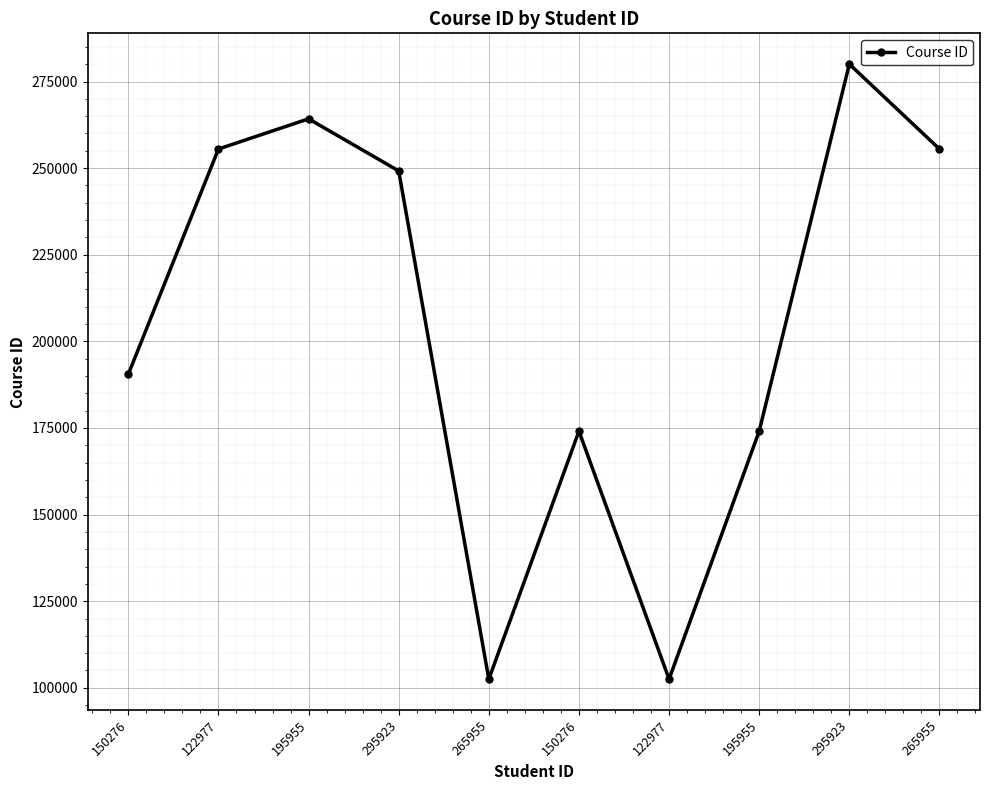

At which label is the value closest to 191263?

150276